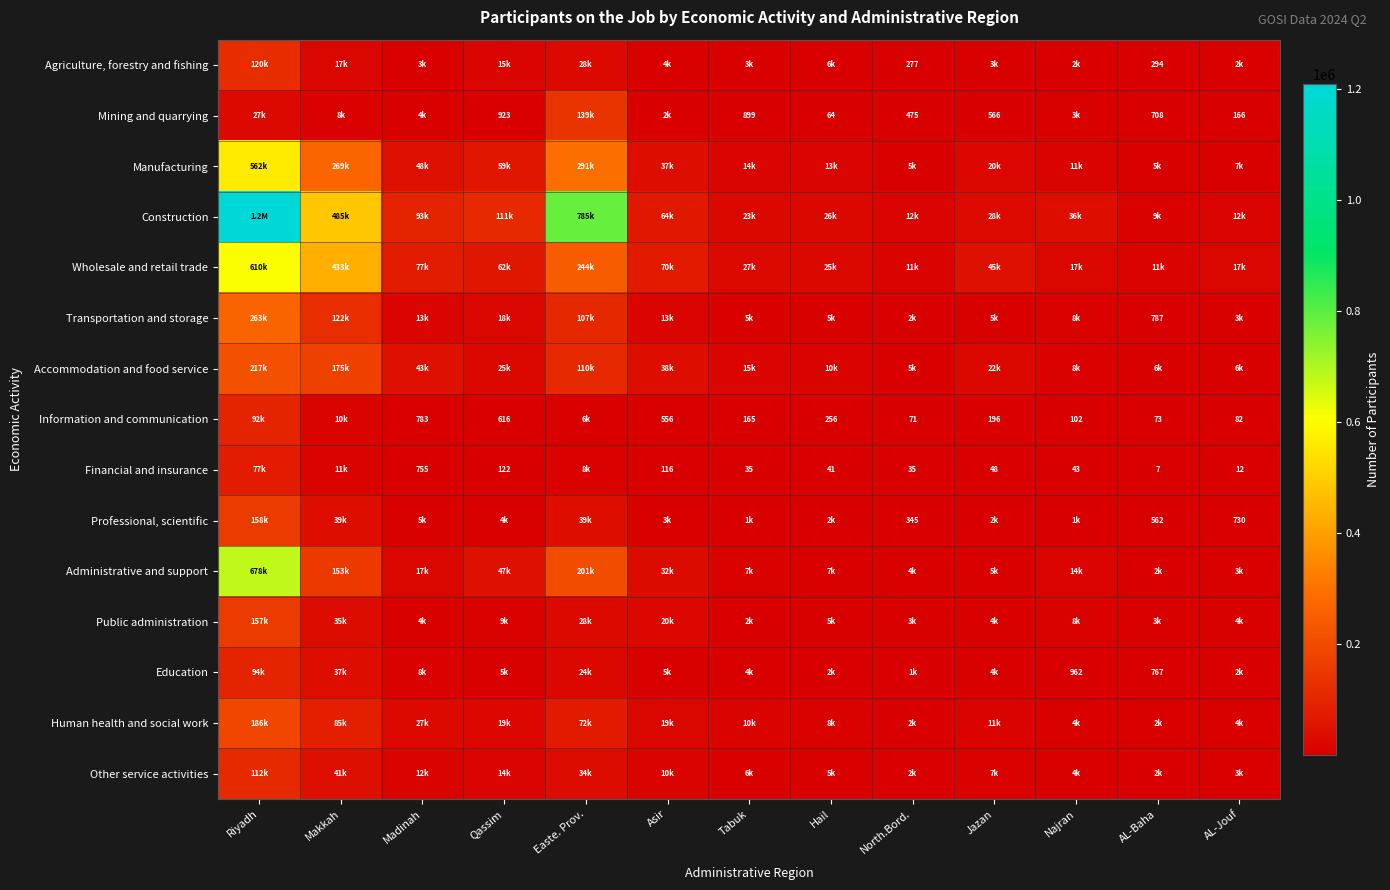

True or false: Education has a value of 36583 at Makkah.

True